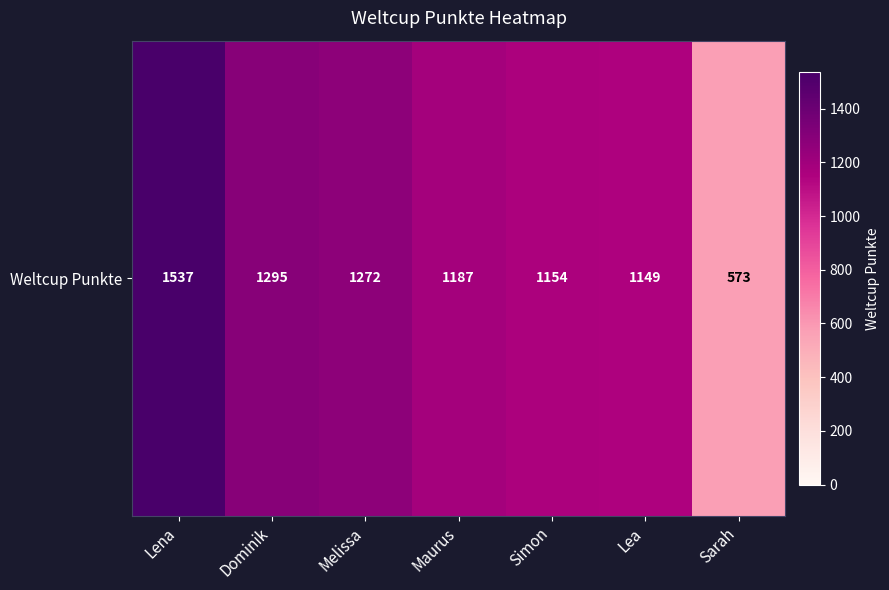

What is the difference between the maximum and minimum values?

964